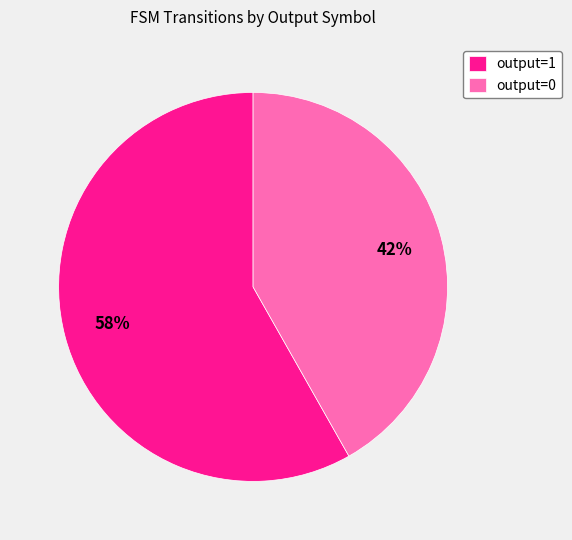

Is it true that output=0 is 42% of the pie?

True